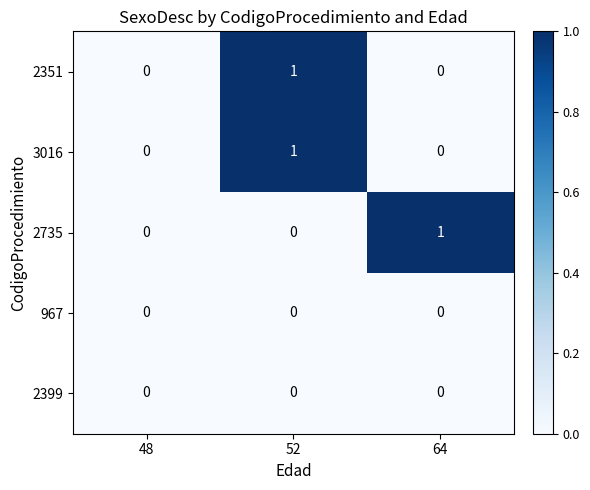

How many series are shown in this chart?

5